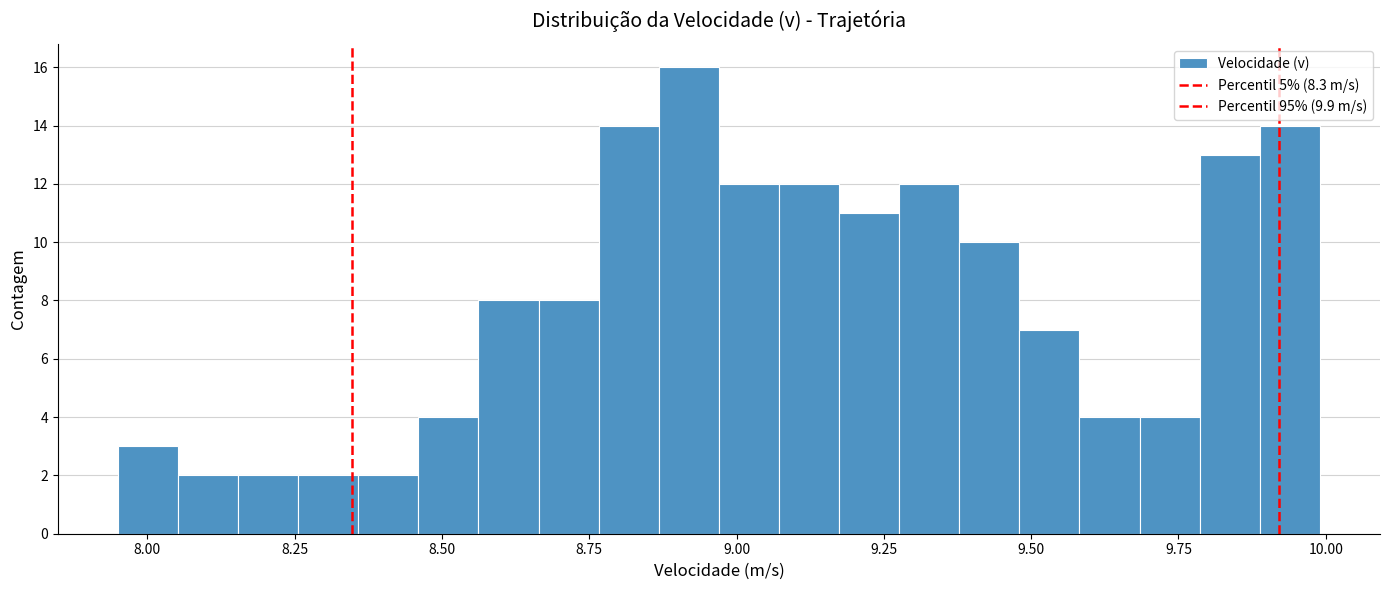

Around what value on the x-axis is the tallest bar? Give the approximate position of its centre, as read against the axis.

8.90